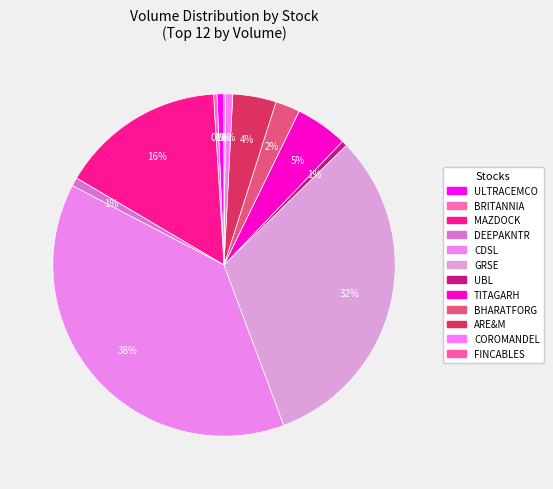

Do MAZDOCK and UBL together represent more than half of the pie?

No